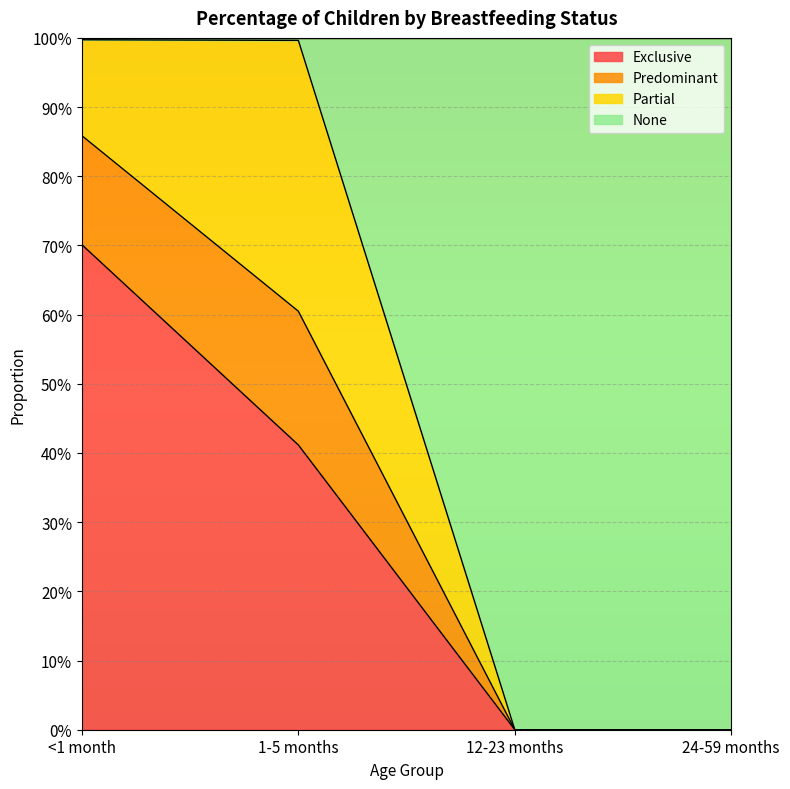

What position from the left is 24-59 months?

4